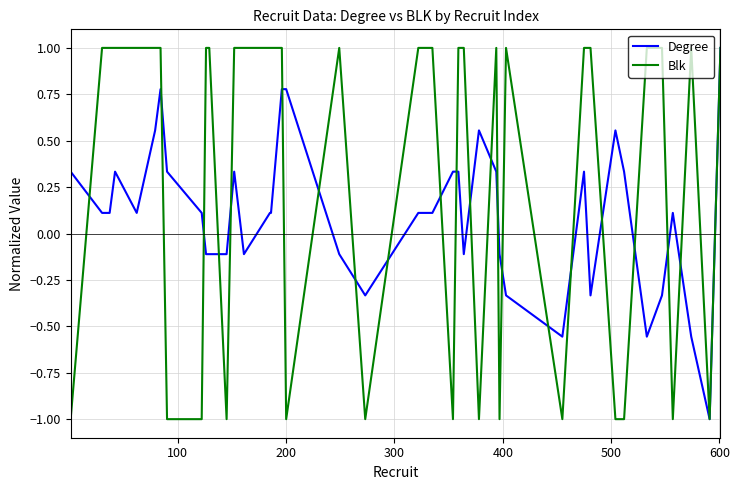

Rank the series by their average value, from highest to lowest.

Blk, Degree